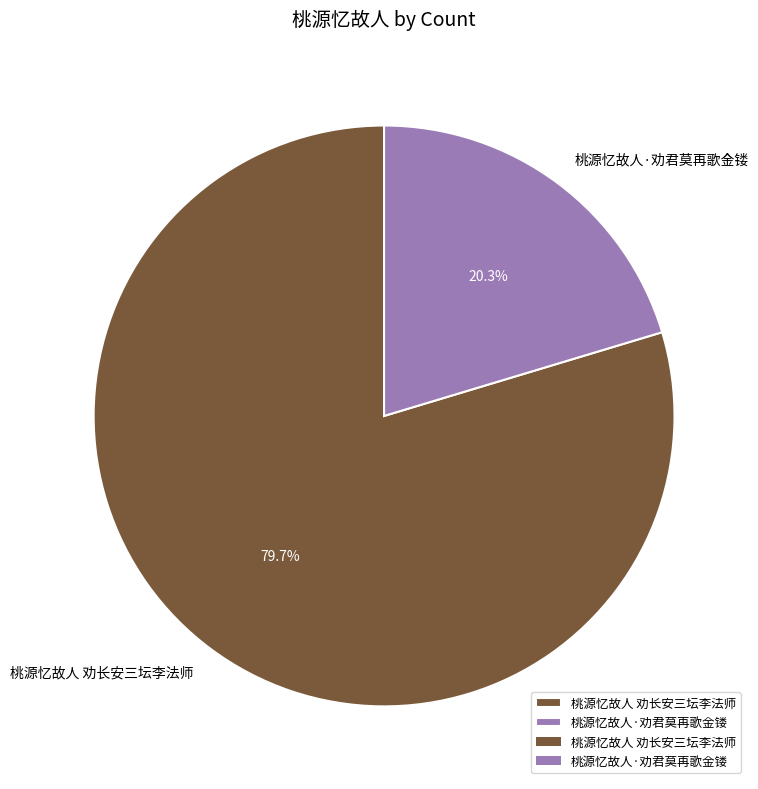

To the nearest percent, what is the difference between the largest and smallest slice percentages?

59%